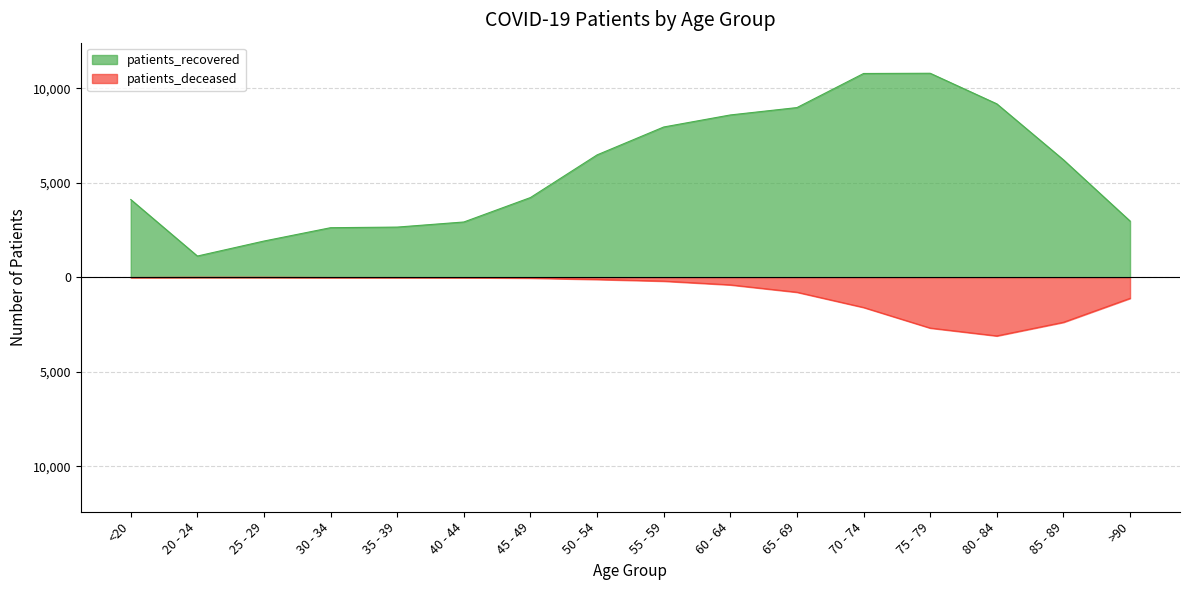

Which has a higher value, 30 - 34 or 50 - 54?

50 - 54